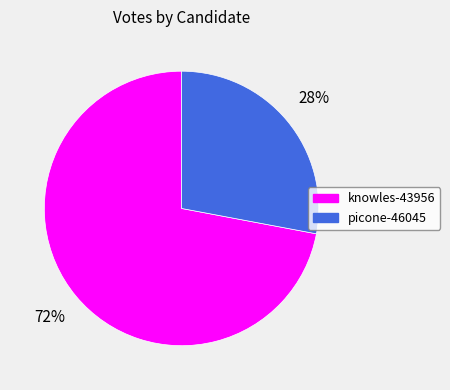

Which category has the biggest portion of the pie?

knowles-43956